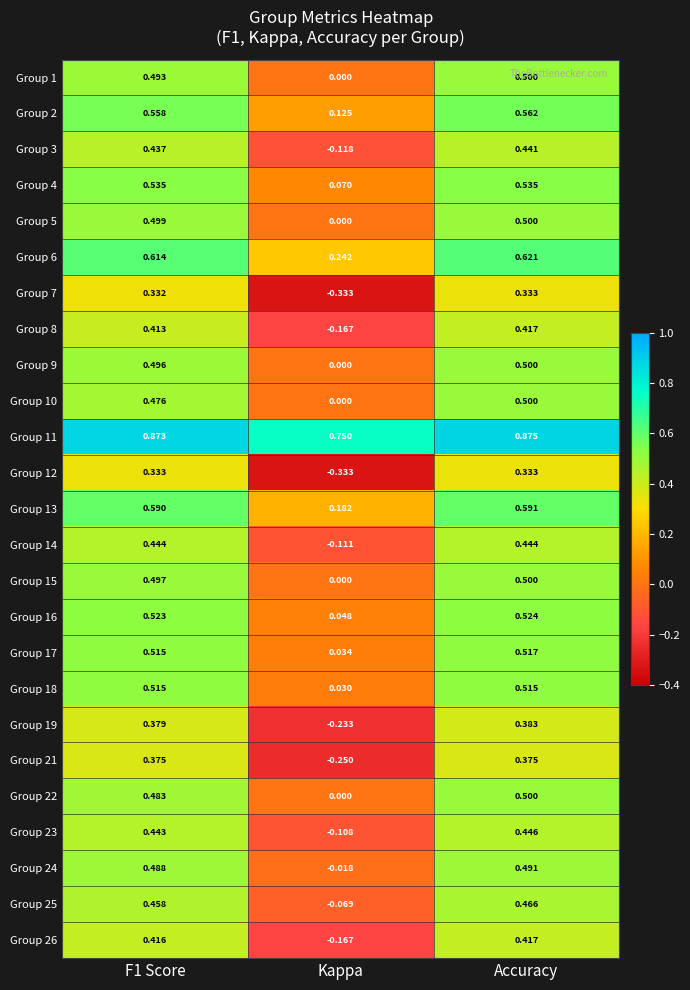

At which category does the chart reach its minimum across all series?

Kappa